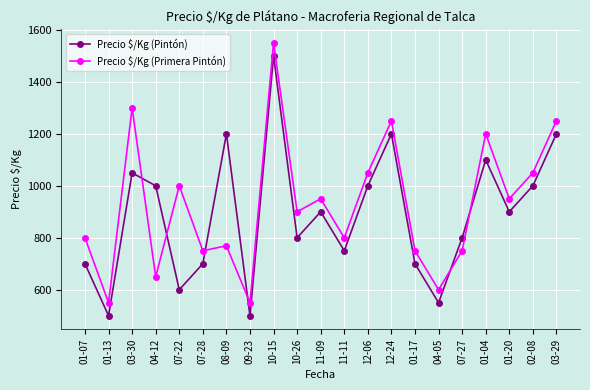

What is the label of the 18th point from the left?

01-04